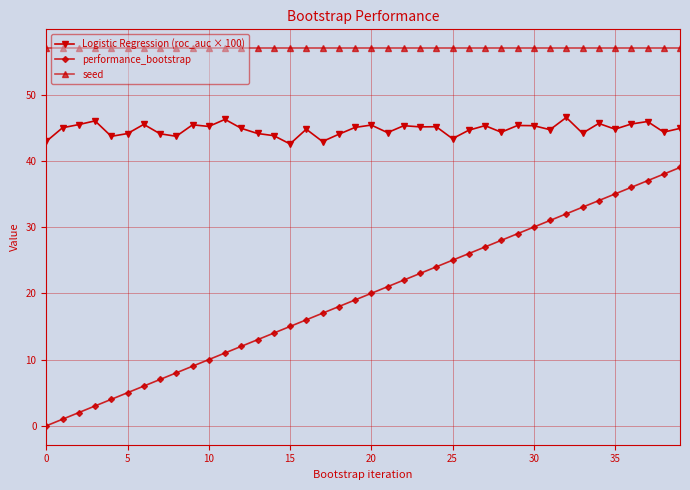

True or false: performance_bootstrap and seed intersect in this chart.

False